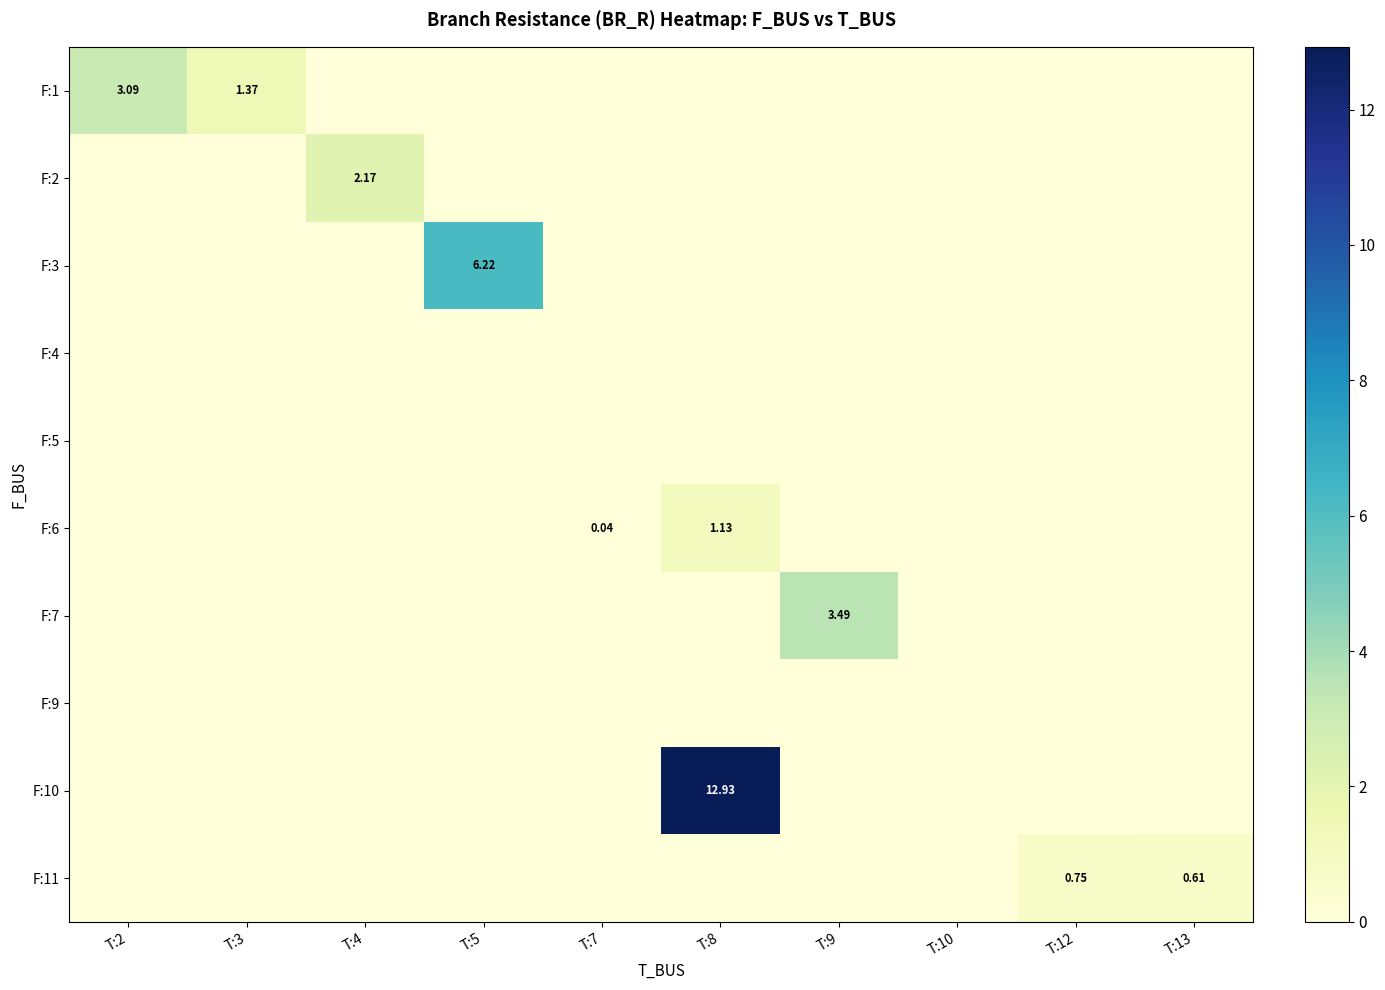

What is the greatest value displayed?

12.9